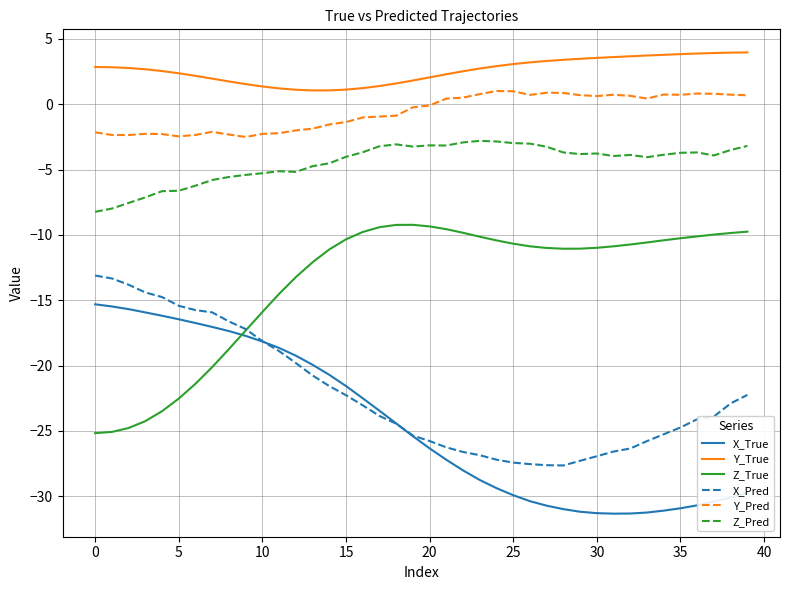

True or false: X_Pred and Z_Pred intersect in this chart.

False